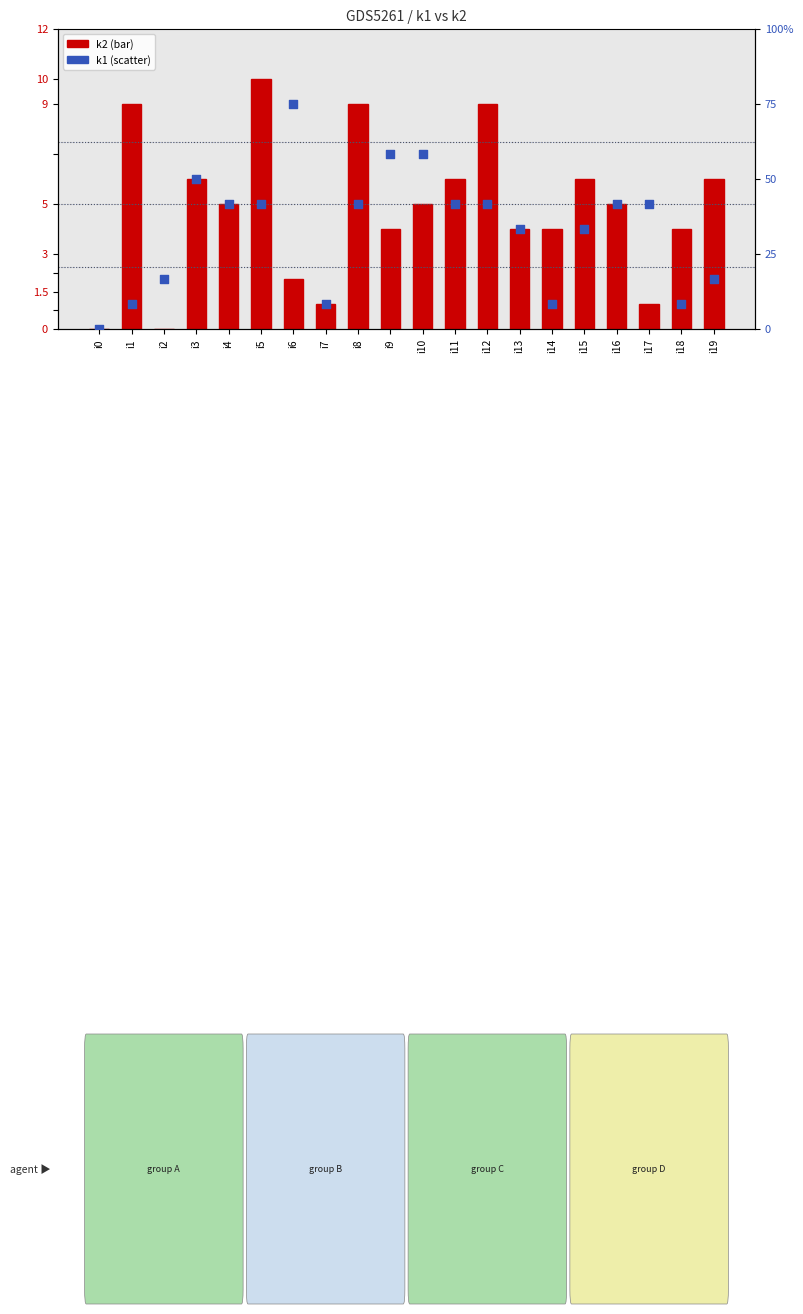

At which category is the sum across all series the highest?

i5